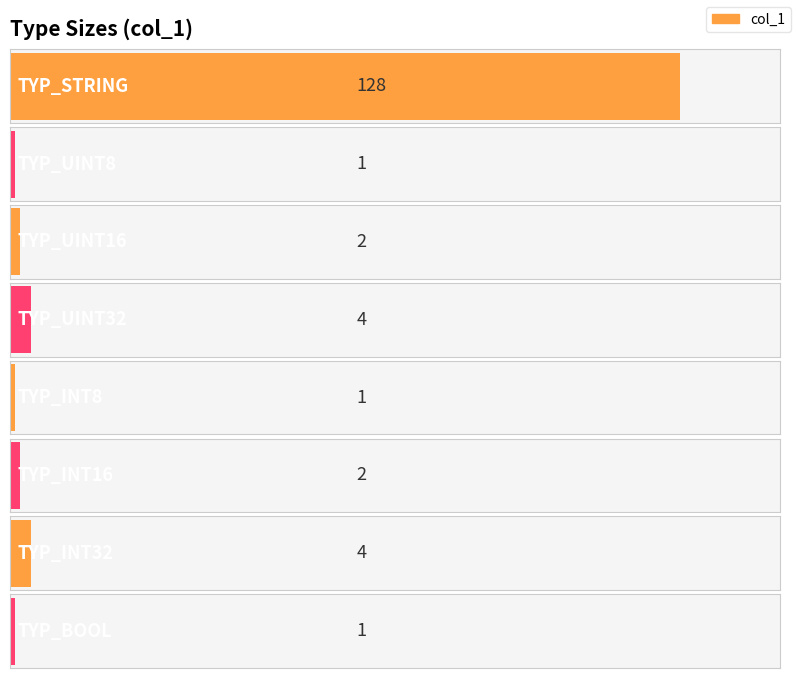

What is the difference between the values at TYP_STRING and TYP_UINT32?

124